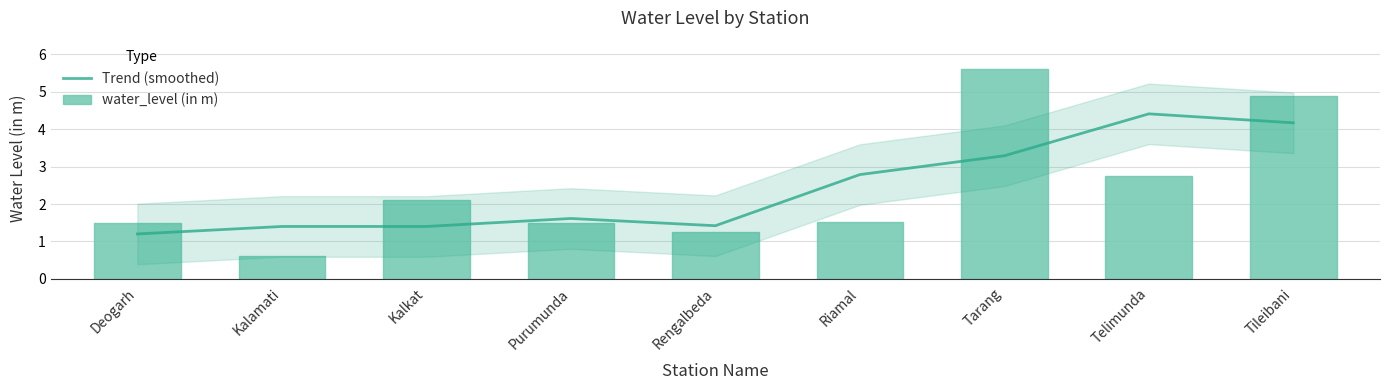

Rank the series at Rengalbeda from lowest to highest value.

water_level (in m), Trend (smoothed)